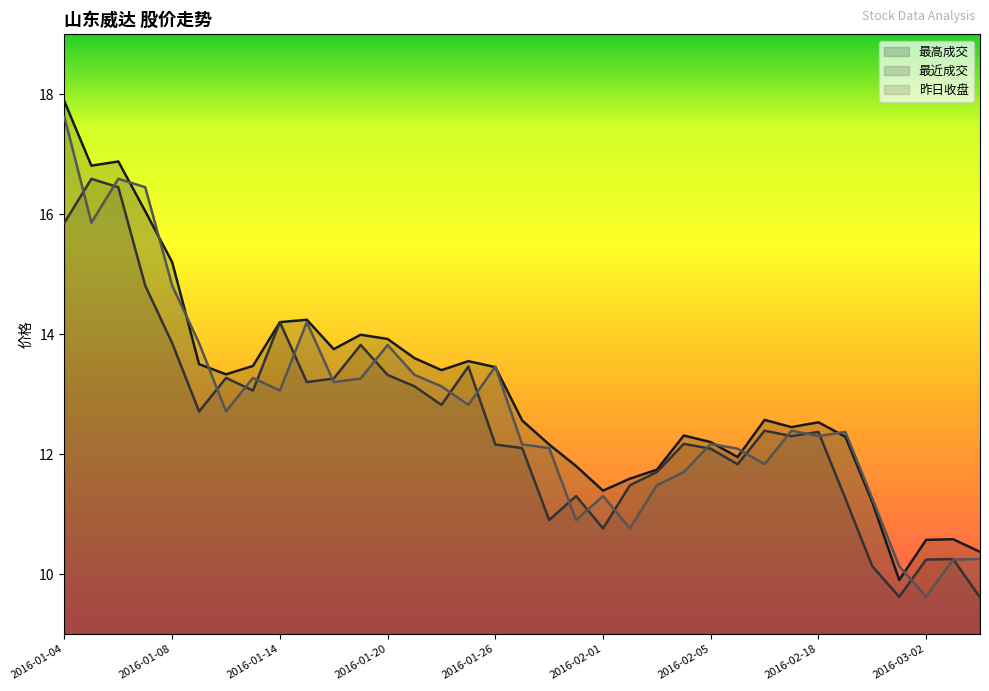

Reading left to right, transcribe all the data shown in this chart.

最高成交: 17.9	16.8	16.9	16.1	15.2	13.5	13.3	13.5	14.2	14.2	13.8	14.0	13.9	13.6	13.4	13.6	13.4	12.6	12.2	11.8	11.4	11.6	11.7	12.3	12.2	11.9	12.6	12.4	12.5	12.3	11.2	9.9	10.6	10.6	10.4
最近成交: 15.9	16.6	16.4	14.8	13.8	12.7	13.3	13.1	14.2	13.2	13.3	13.8	13.3	13.1	12.8	13.5	12.2	12.1	10.9	11.3	10.8	11.5	11.7	12.2	12.1	11.8	12.4	12.3	12.4	11.3	10.1	9.6	10.2	10.2	9.6
昨日收盘: 17.6	15.9	16.6	16.4	14.8	13.8	12.7	13.3	13.1	14.2	13.2	13.3	13.8	13.3	13.1	12.8	13.5	12.2	12.1	10.9	11.3	10.8	11.5	11.7	12.2	12.1	11.8	12.4	12.3	12.4	11.3	10.1	9.6	10.2	10.2